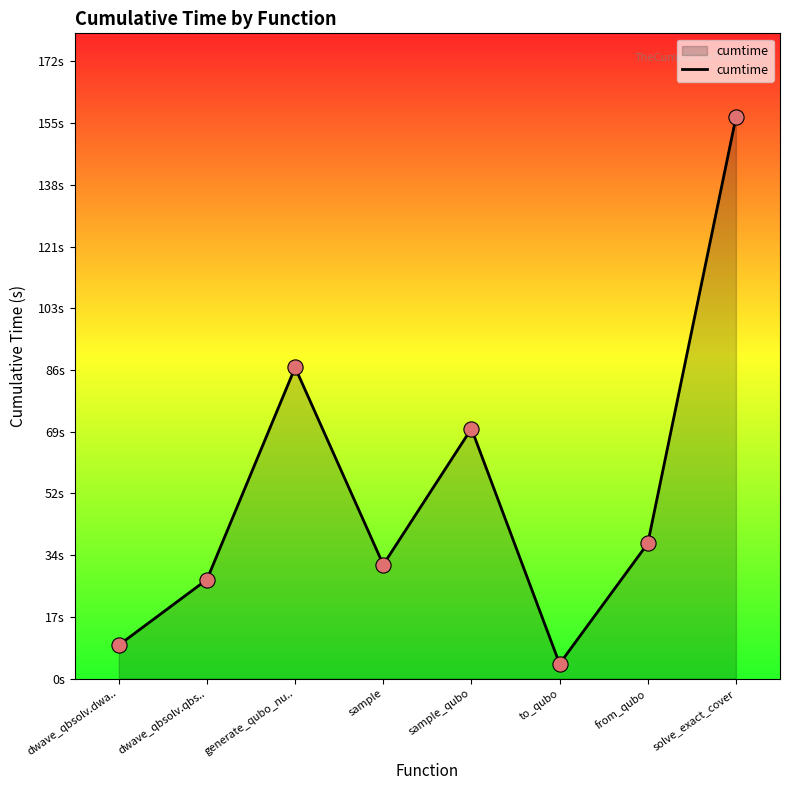

What is the ratio of the value at solve_exact_cover to the value at dwave_qbsolv.dwa..?

16.8